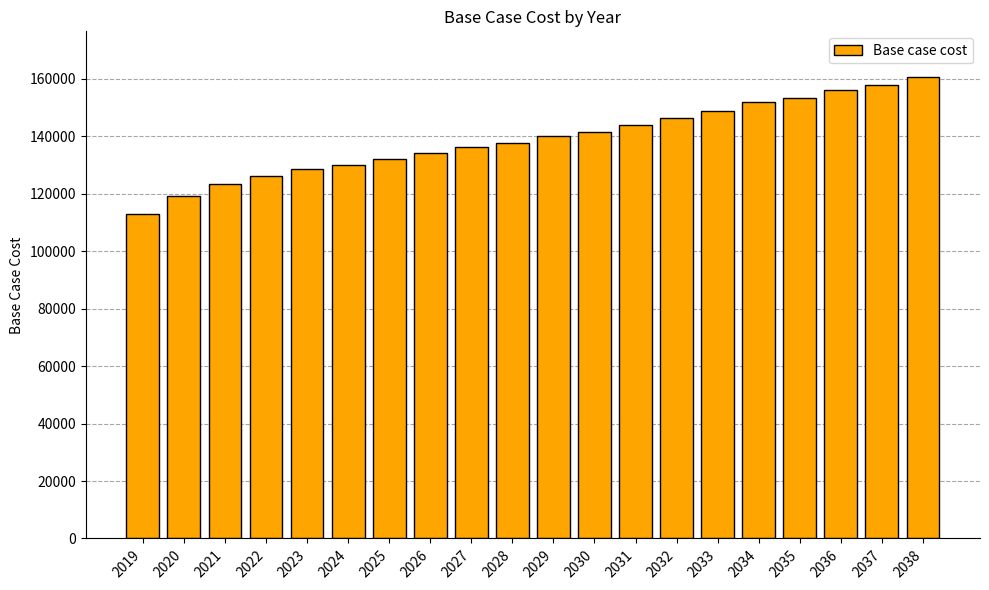

Between 2035 and 2033, which is larger?

2035